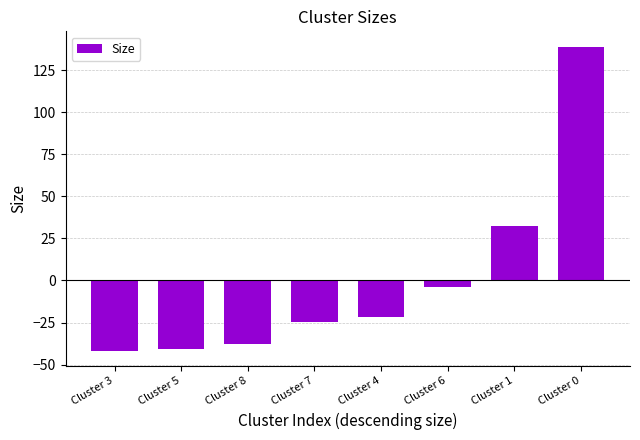

How many distinct data groups are displayed?

1